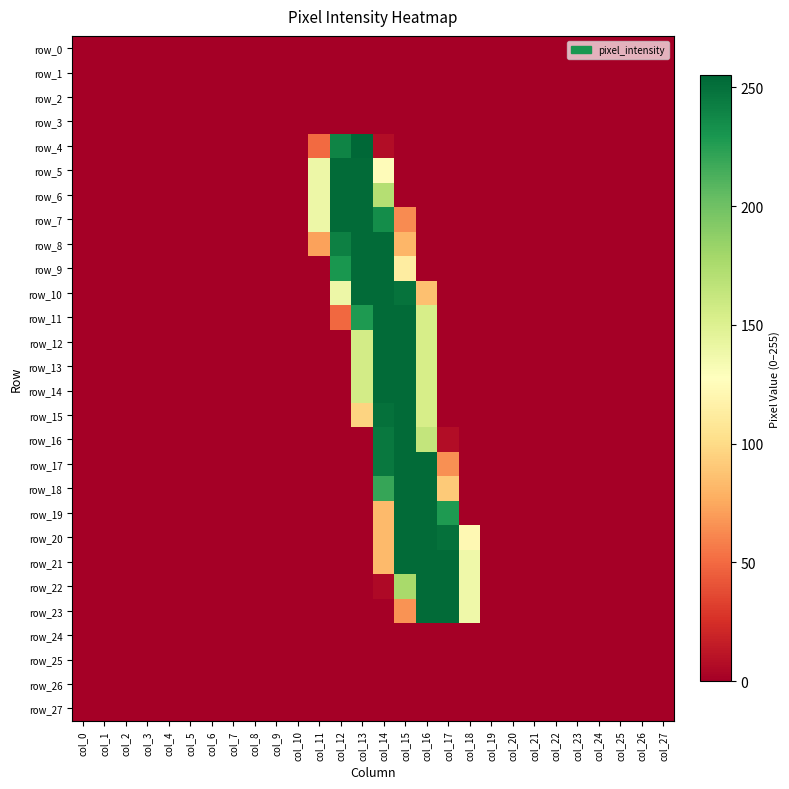

At col_12, list the series in order from smallest to largest.

row_0, row_1, row_2, row_3, row_12, row_13, row_14, row_15, row_16, row_17, row_18, row_19, row_20, row_21, row_22, row_23, row_24, row_25, row_26, row_27, row_11, row_10, row_9, row_4, row_8, row_5, row_6, row_7